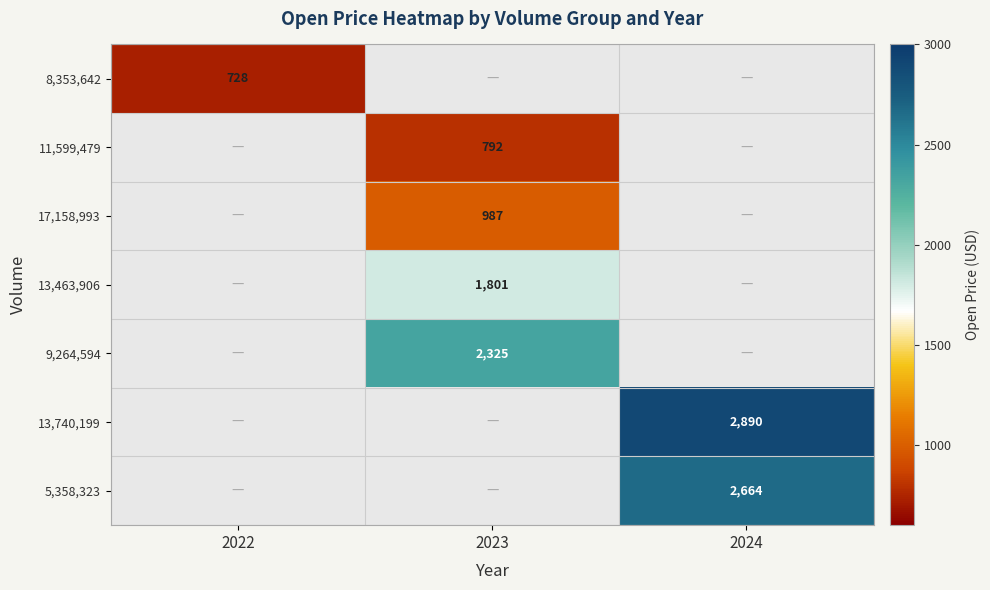

Is it true that 5,358,323 equals 2664 at 2024?

True